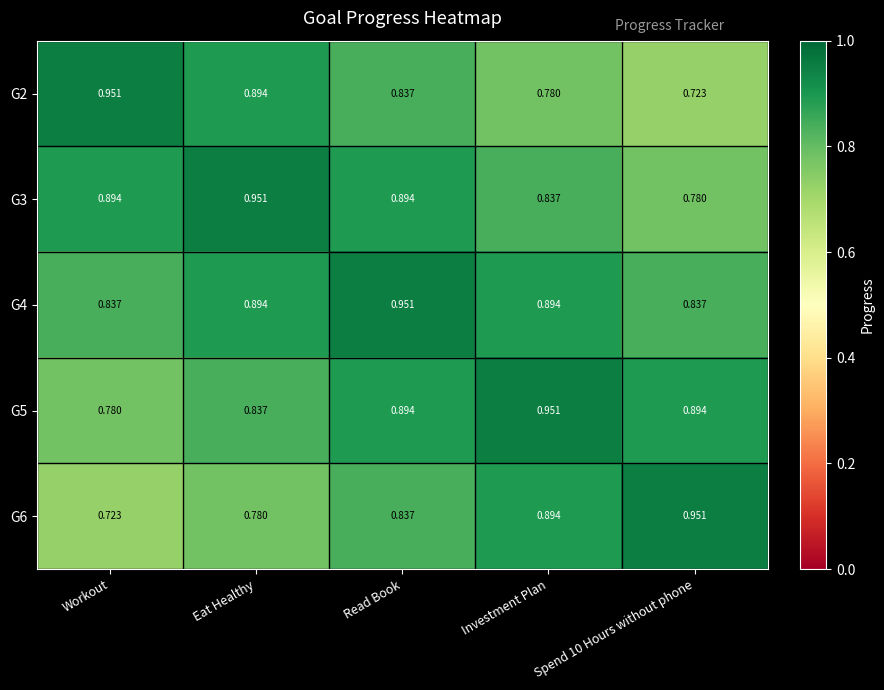

Which category has the lowest value in the G5 series?

Workout